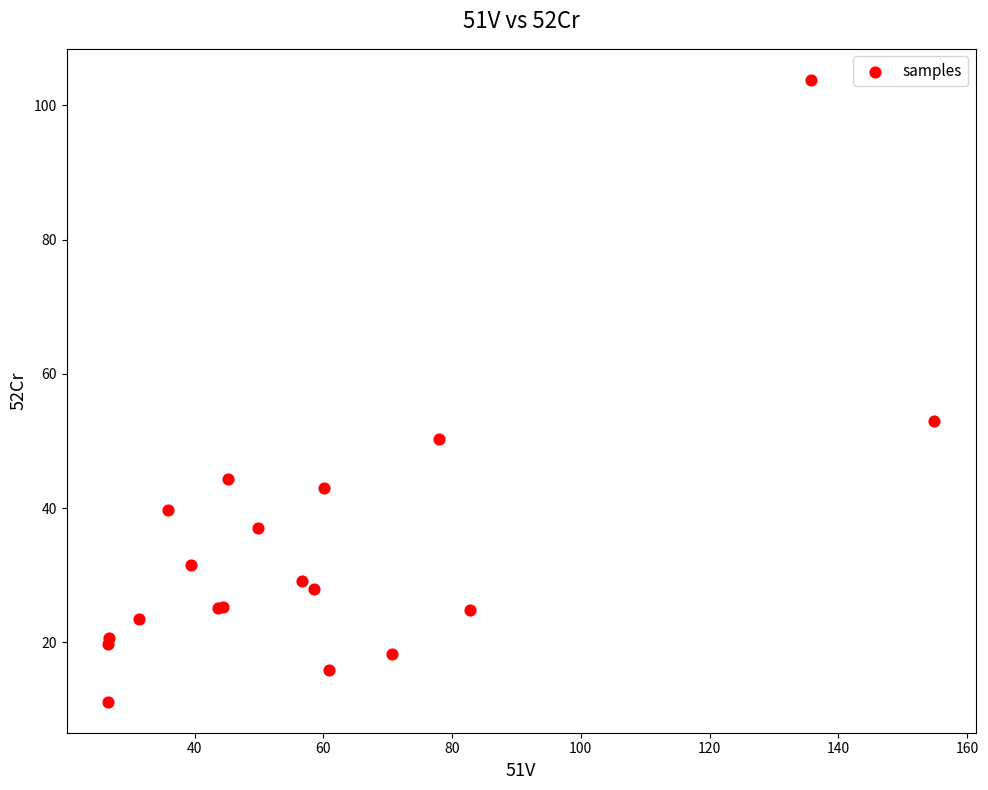

What Y value in the scatter plot is closest to 57?

52.9